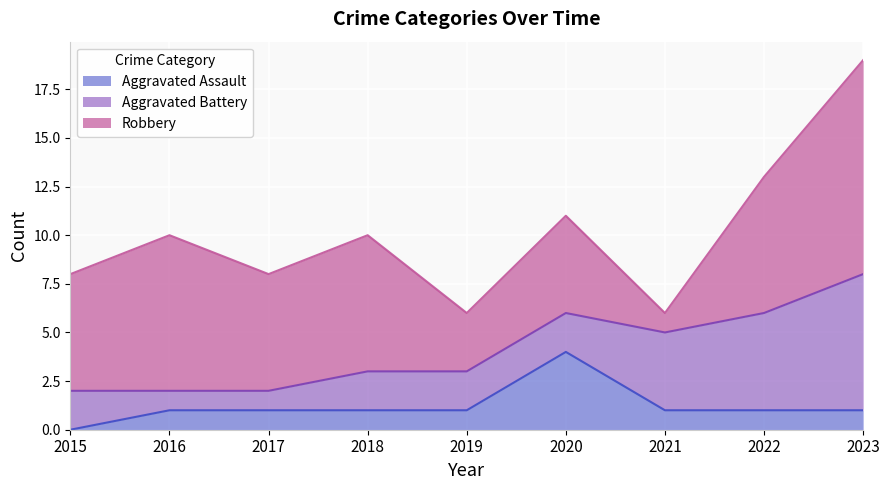

At which category is the sum across all series the highest?

2023